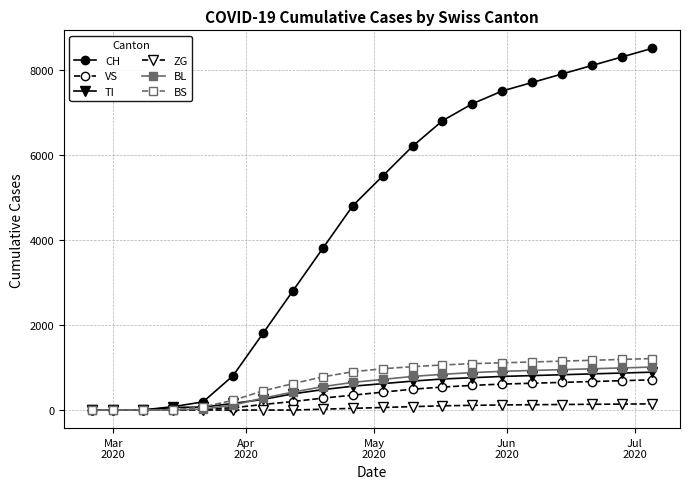

What is the greatest value displayed?

8500